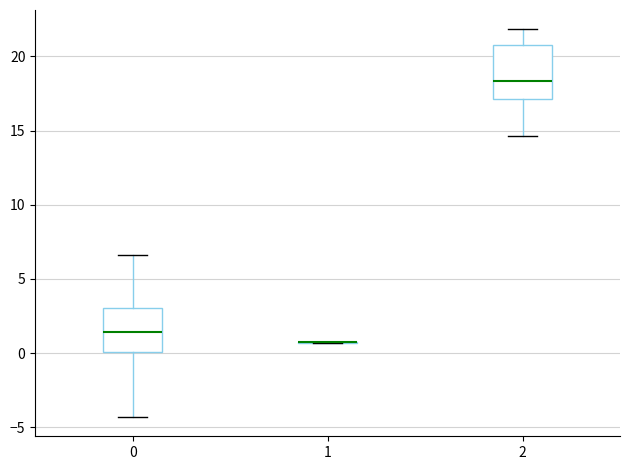

Reading left to right, transcribe this box plot: for each box, give where its median line is, the range the box spans, and where its two whiskers end, as read against the y-axis. The values are not printed on the chart, so give them approximately, as read against the axis.

0: median 1.5, box 0.0 to 3.0, whiskers -4.5 to 6.5
1: box collapsed to a line at 0.5, whiskers 0.5 to 1.0
2: median 18.5, box 17.0 to 21.0, whiskers 14.5 to 22.0